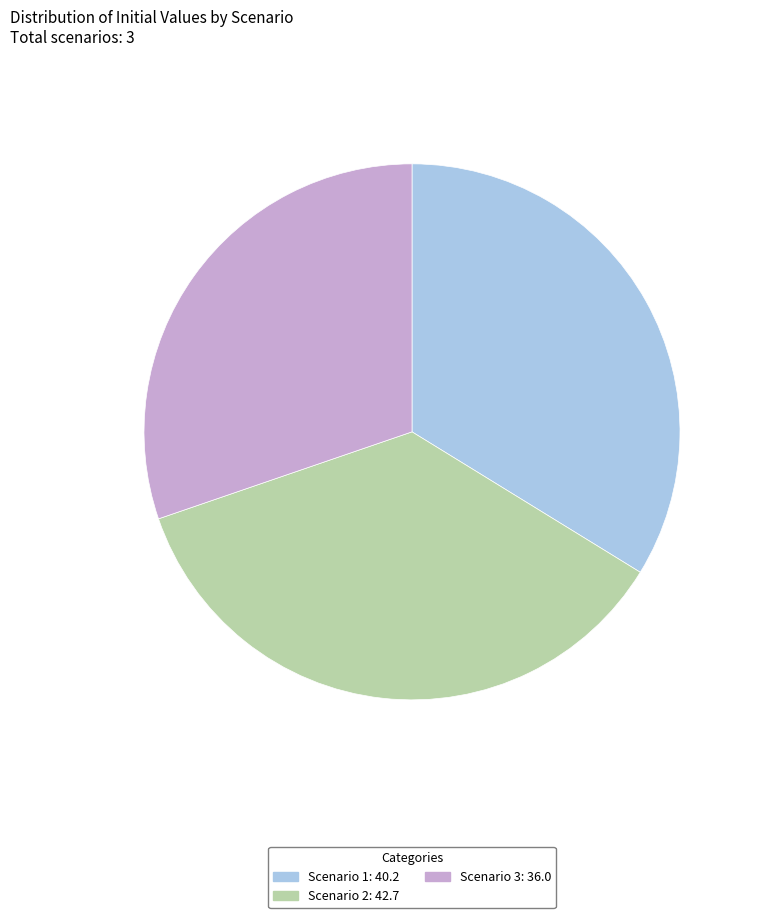

Rank the categories by value from highest to lowest.

Scenario 2, Scenario 1, Scenario 3